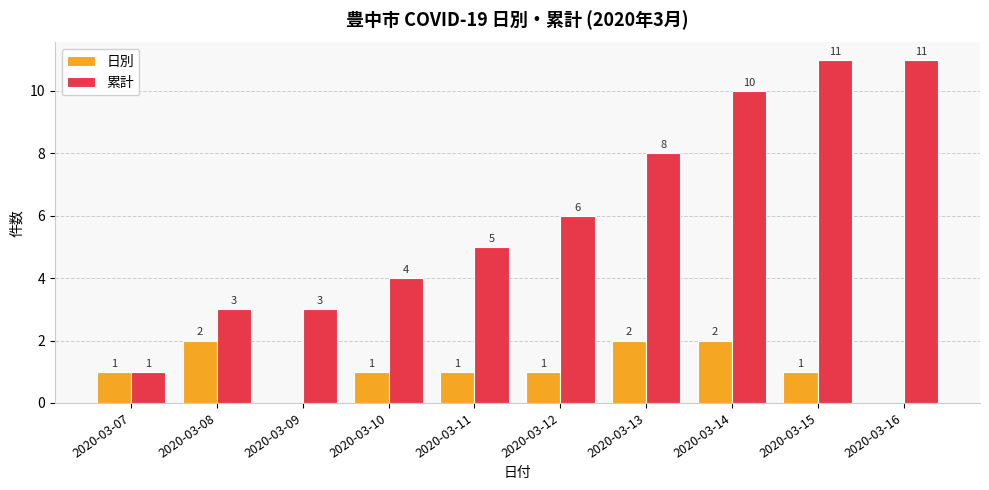

Where is 累計 nearest to the value 6?

2020-03-12